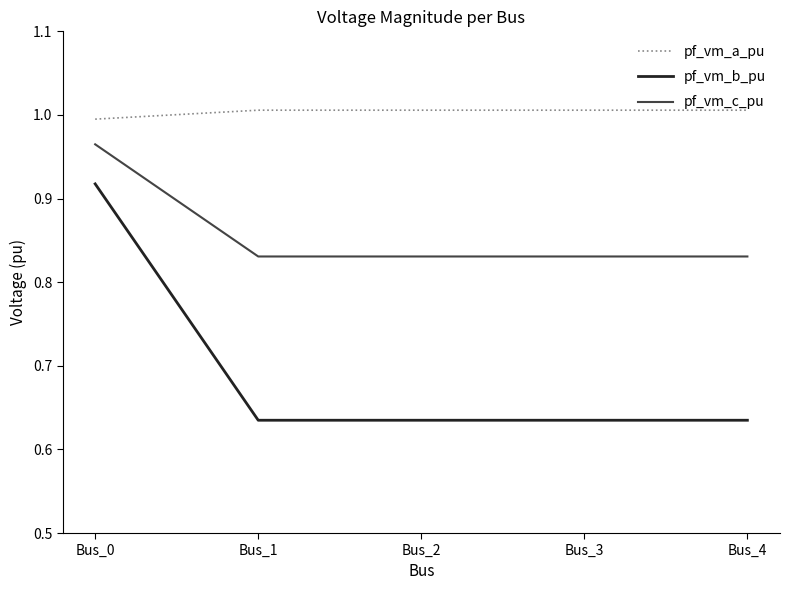

How many lines are shown in the chart?

3